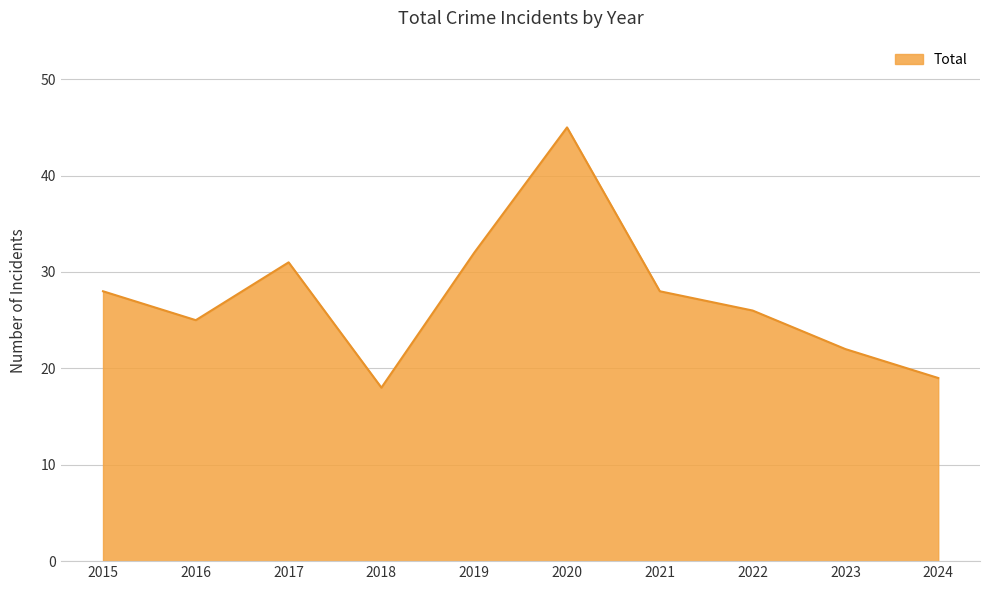

Reading right to left, extract all data points from this chart.

19	22	26	28	45	32	18	31	25	28